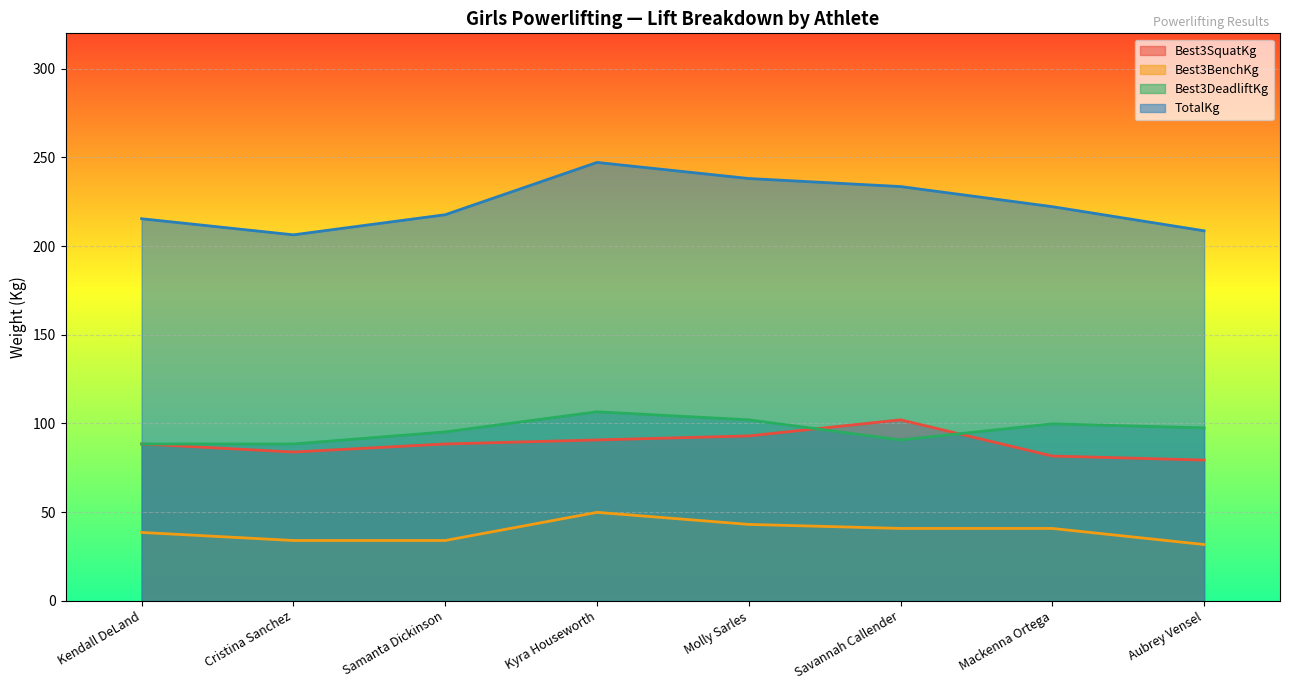

What is the maximum value for TotalKg?

247.2